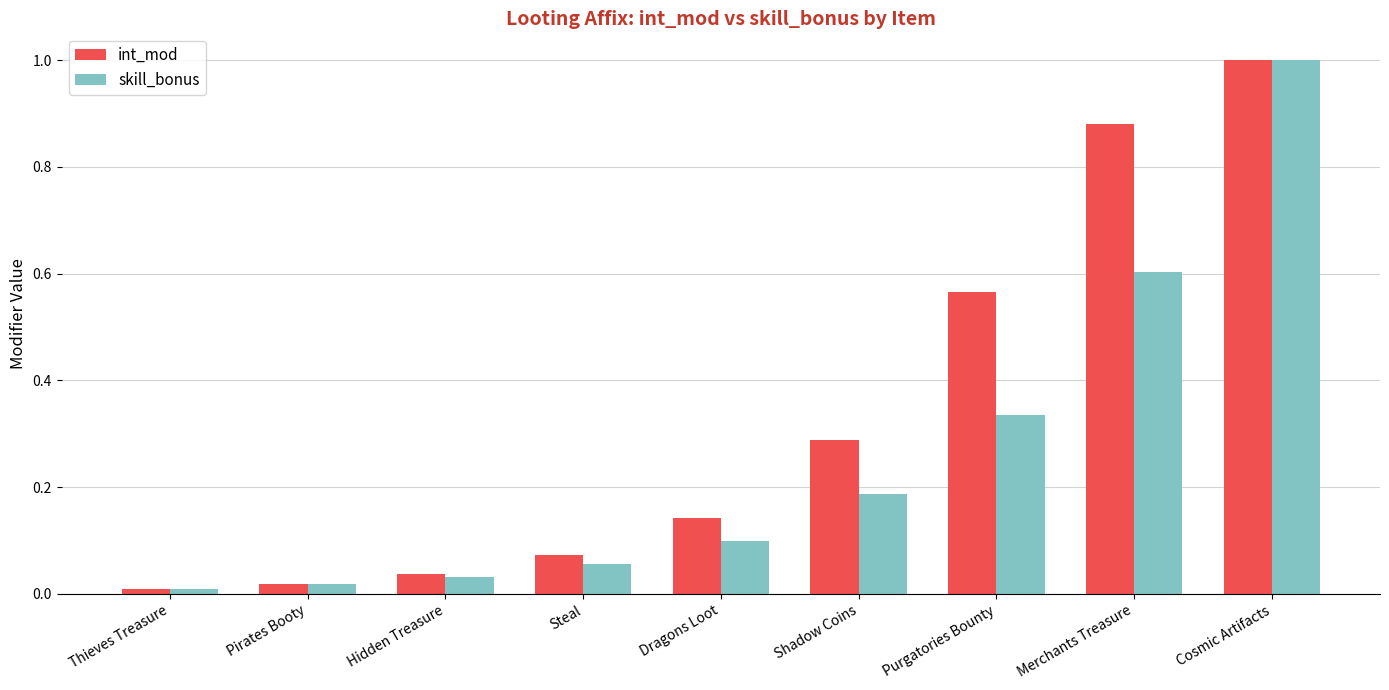

Which series has the largest total across all categories?

int_mod